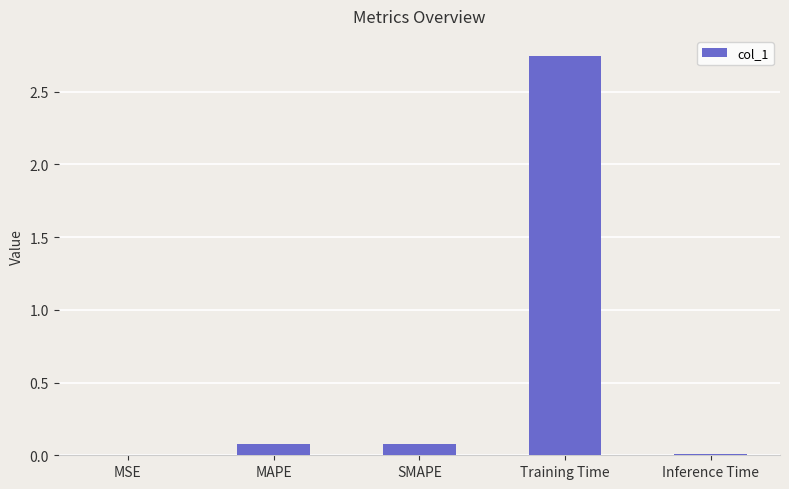

At which category does the chart reach its peak across all series?

Training Time